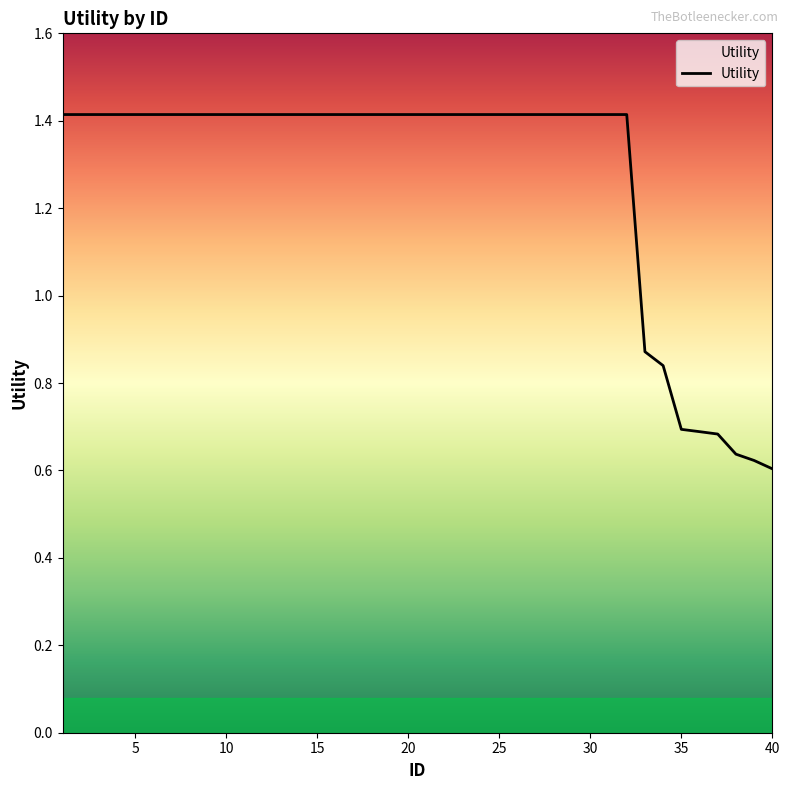

Is this an area chart (filled region under the line)?

No